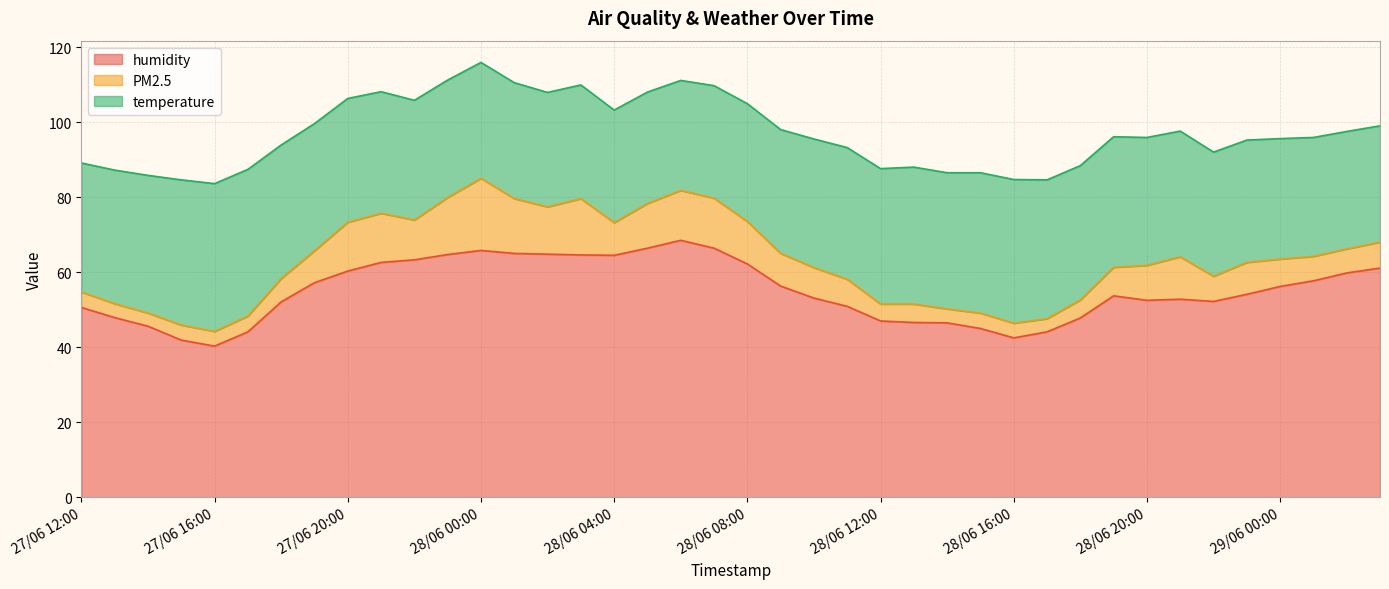

Is it true that temperature equals 58.1 at 28/06 20:00?

False